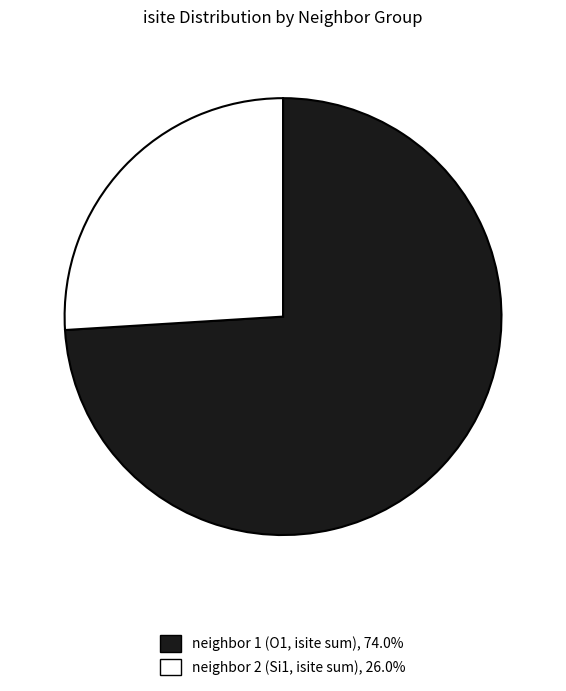

Is there any slice that represents more than half of the pie?

Yes